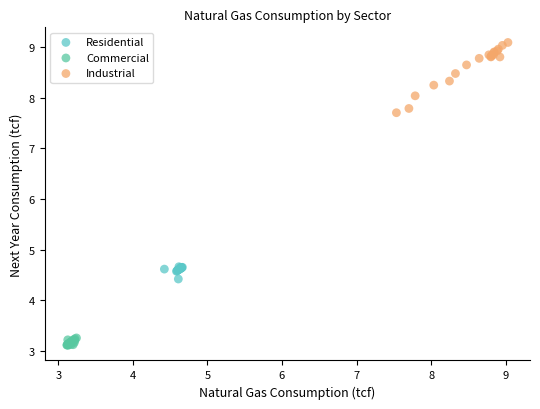

Which series has the widest spread of Y values?

Industrial